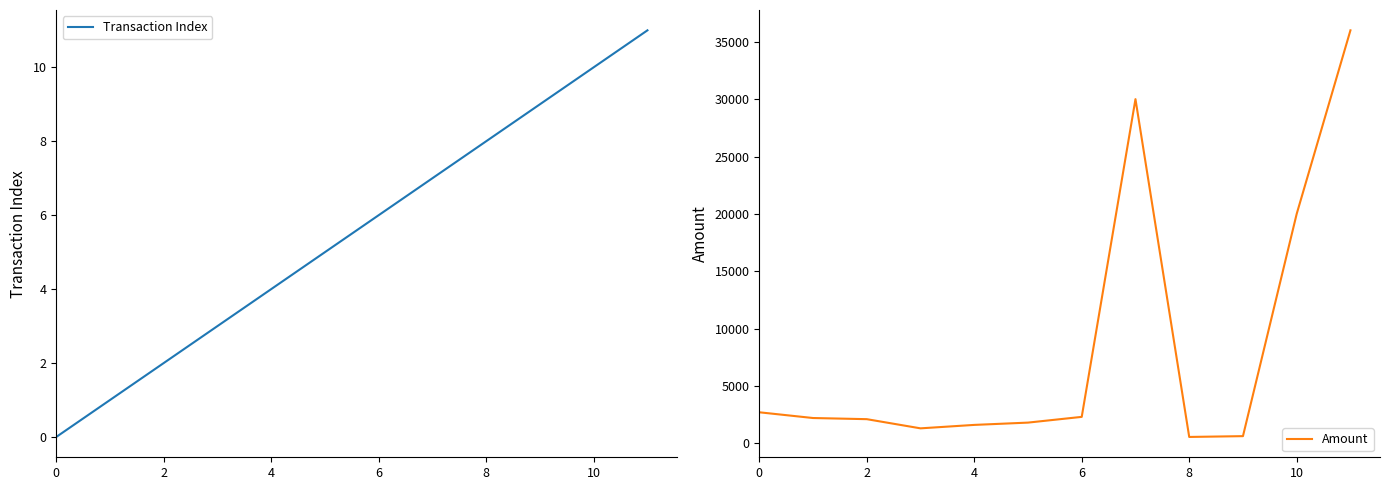

List the series in order of their peak value, highest first.

Amount, Transaction Index